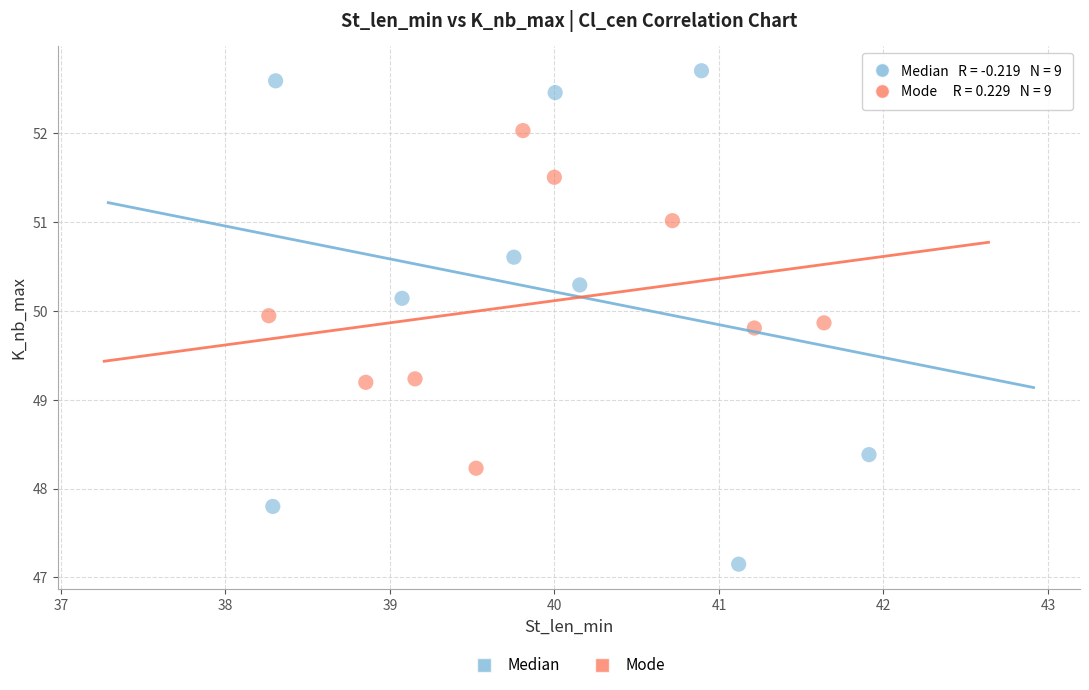

Which series has the widest spread of Y values?

Median